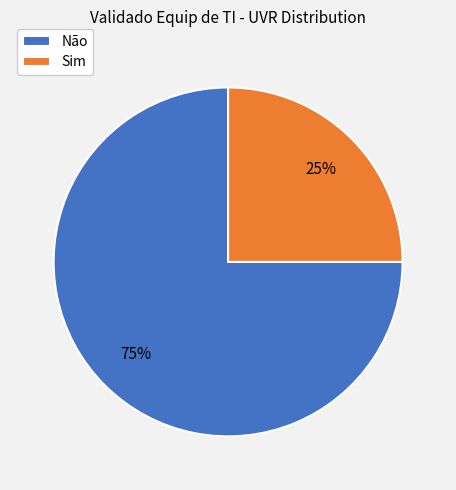

Combined, do Não and Sim account for over 50%?

Yes